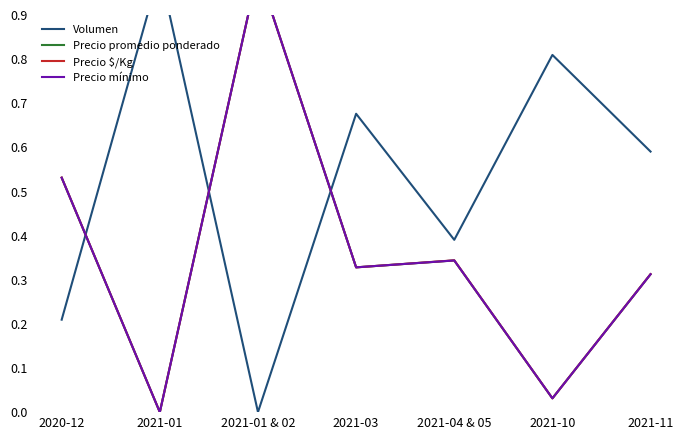

Which series has the largest total across all categories?

Volumen